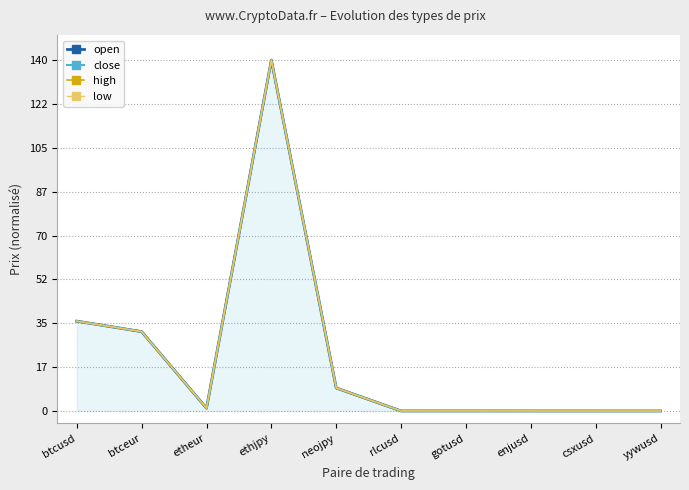

How many interior local valleys does the high series have?

2